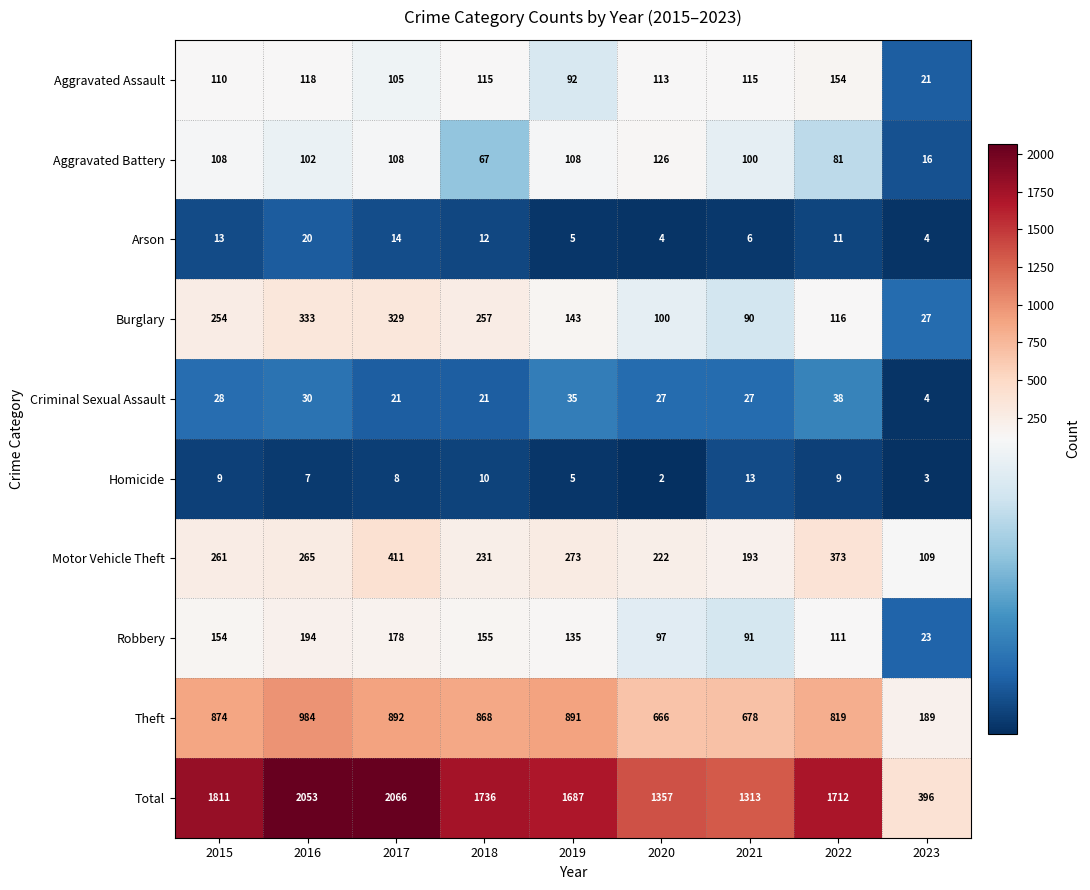

Which category has the highest value across all series?

2017